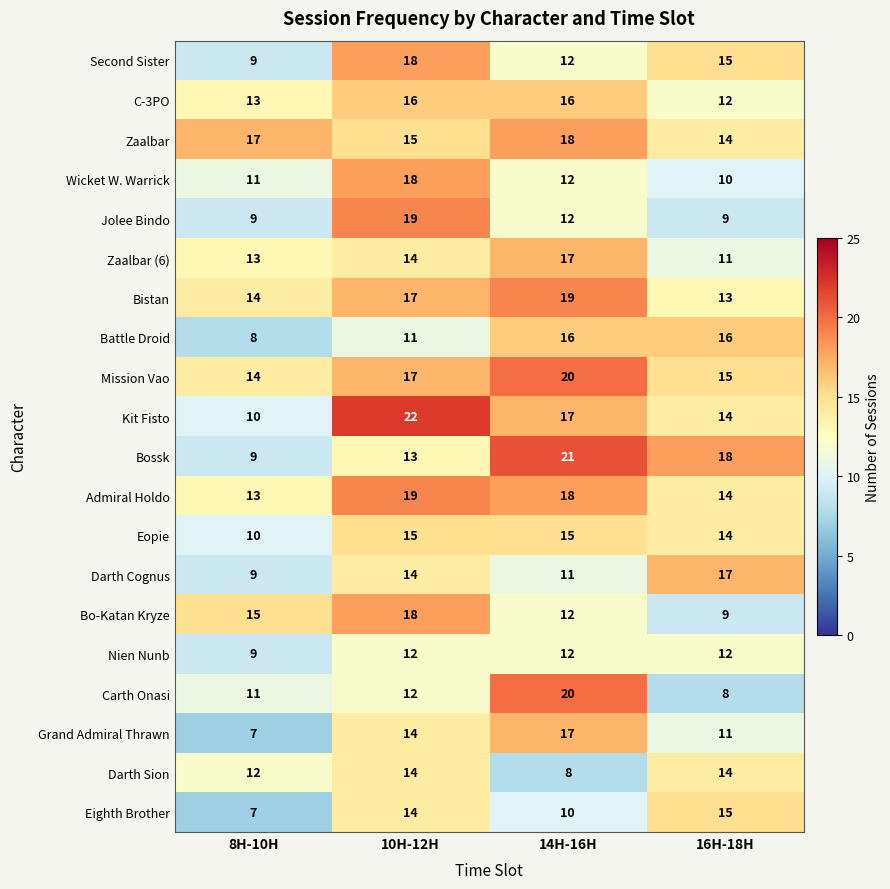

What is the difference between the highest and lowest values at 8H-10H?

10